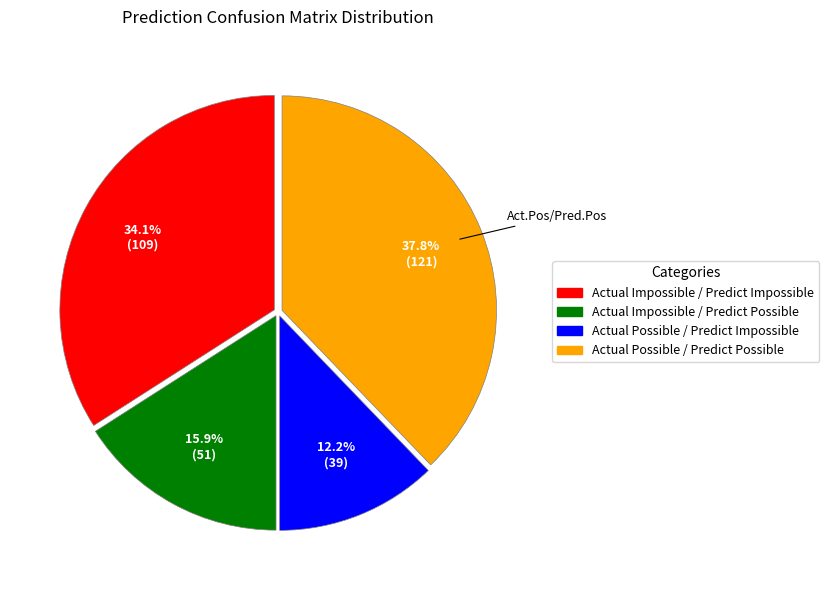

True or false: Actual Impossible / Predict Impossible accounts for 42% of the total.

False